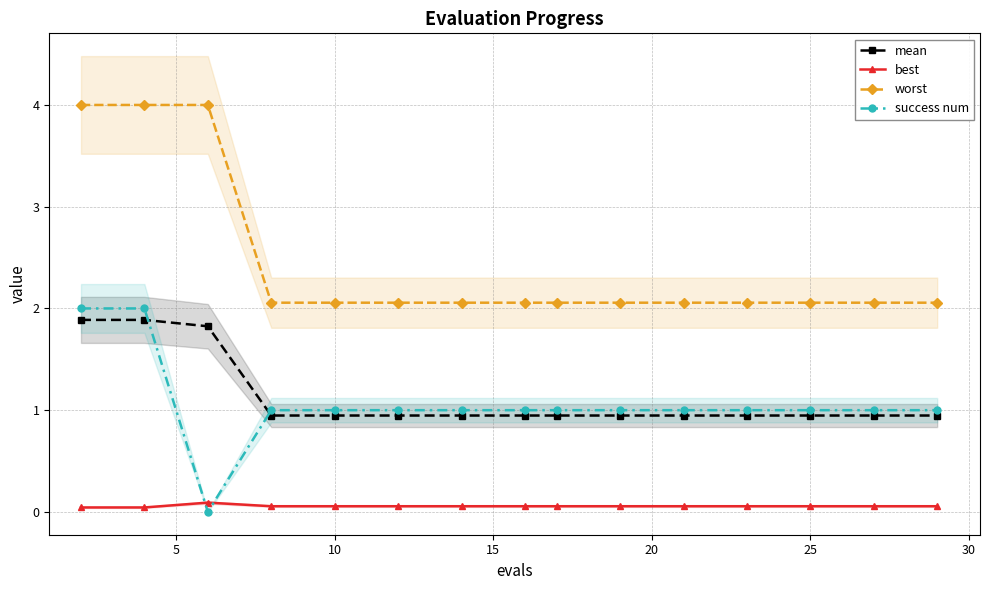

How many values in the success num series are below 1?

1